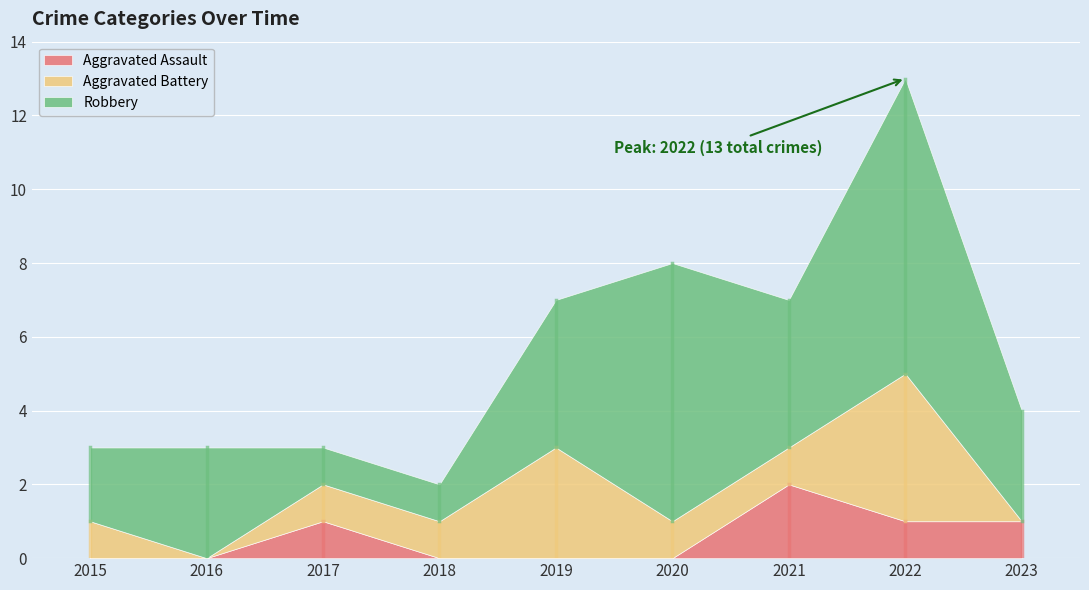

At 2015, list the series in order from smallest to largest.

Aggravated Assault, Aggravated Battery, Robbery